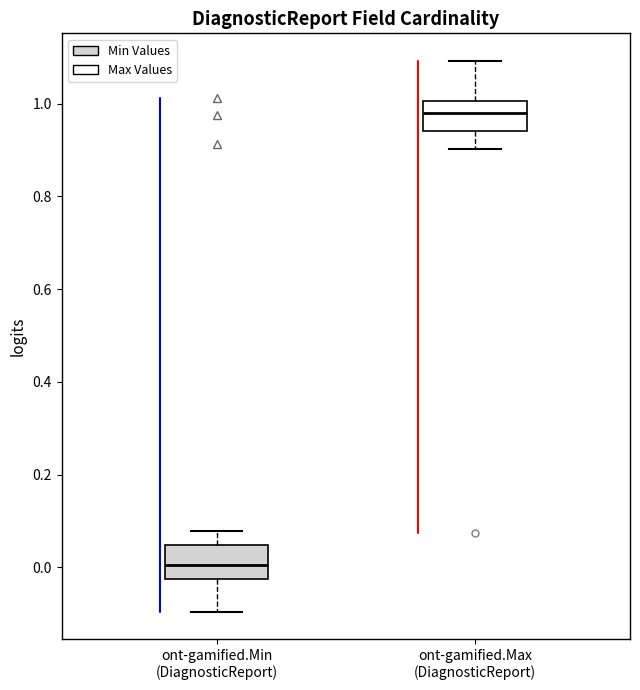

Which box's median line is the lowest?

ont-gamified.Min (DiagnosticReport)